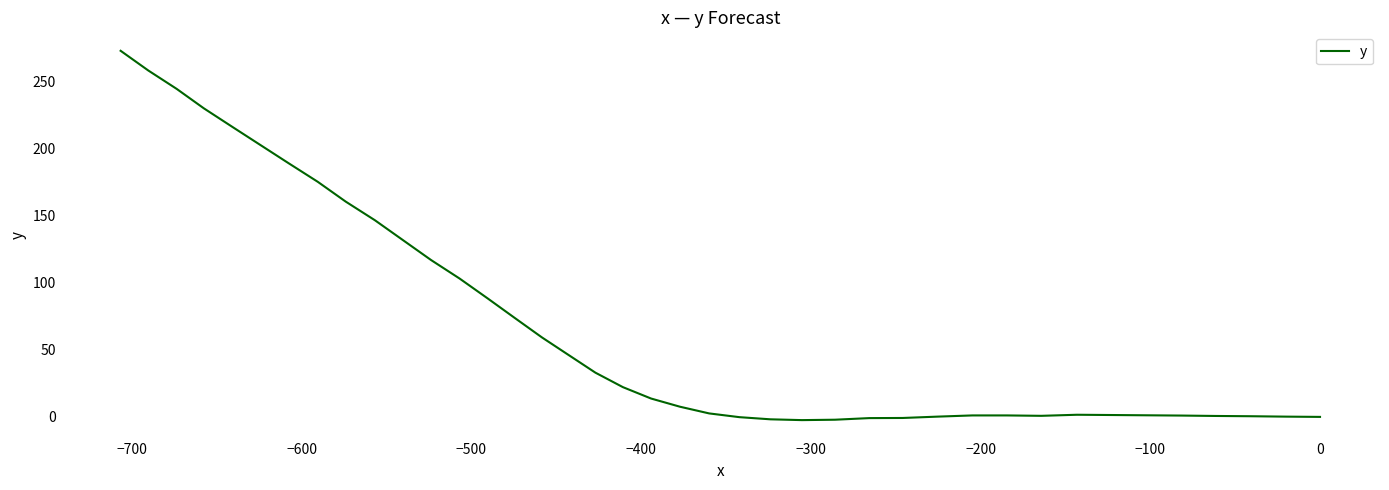

Is this an area chart (filled region under the line)?

No